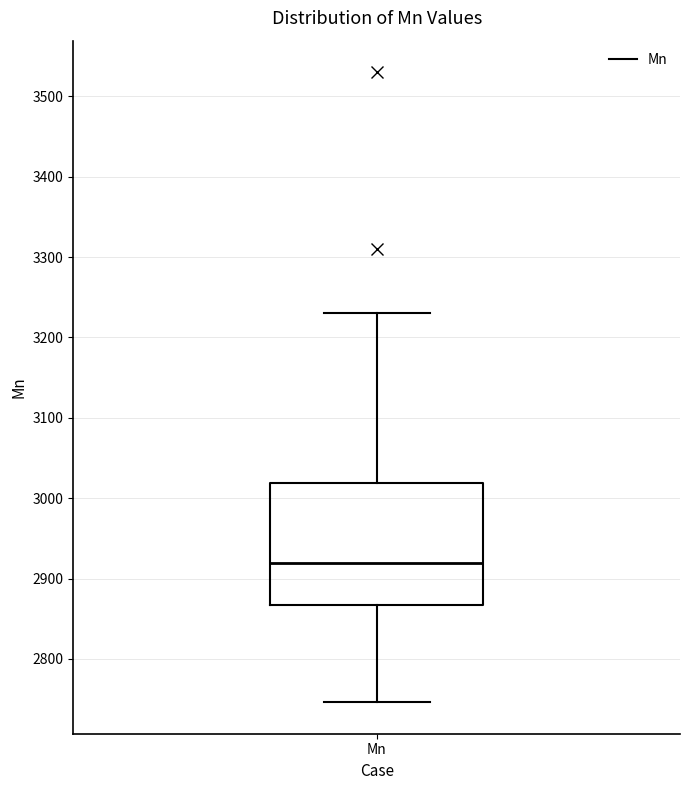

Transcribe this box plot: give where the median line is, the range the box spans, and where the two whiskers end, as read against the y-axis. The values are not printed on the chart, so give them approximately, as read against the axis.

median 2920, box 2870 to 3020, whiskers 2750 to 3230